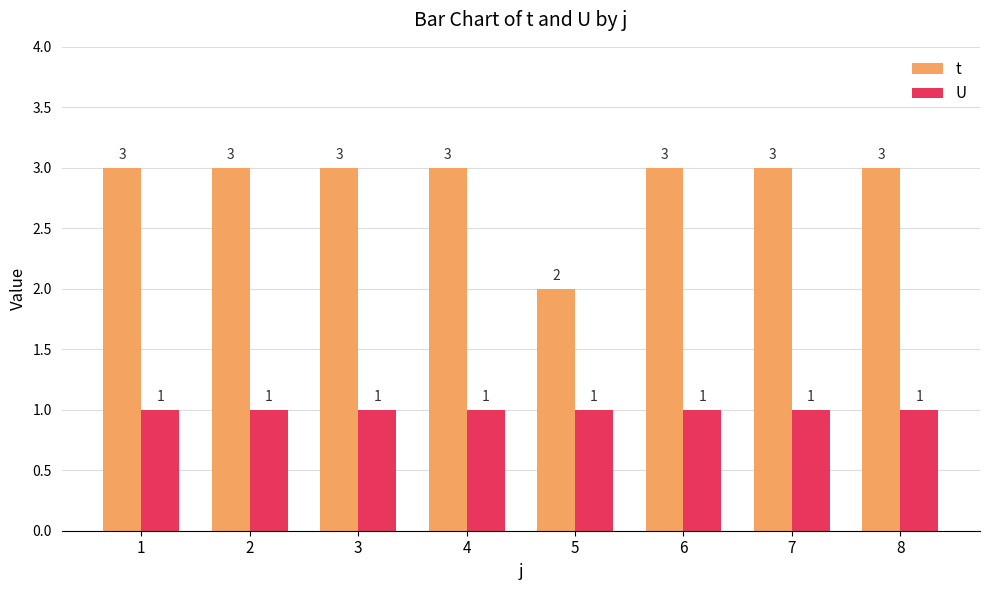

True or false: t has a value of 3 at 4.

True